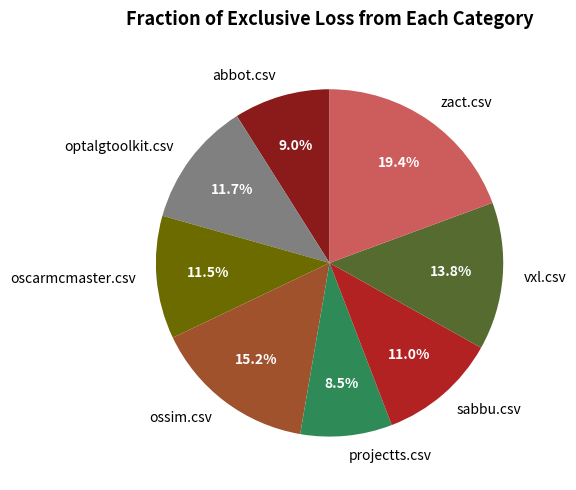

Combined, do optalgtoolkit.csv and sabbu.csv account for over 50%?

No